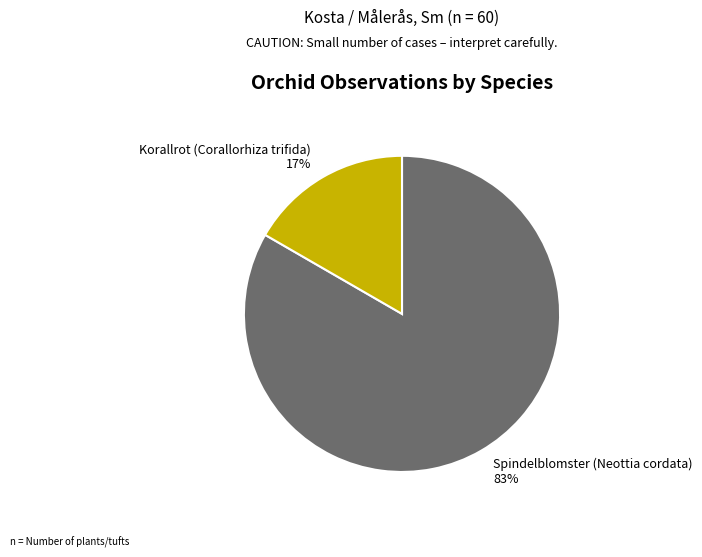

To the nearest percent, what percentage of the pie is Korallrot (Corallorhiza trifida)?

17%